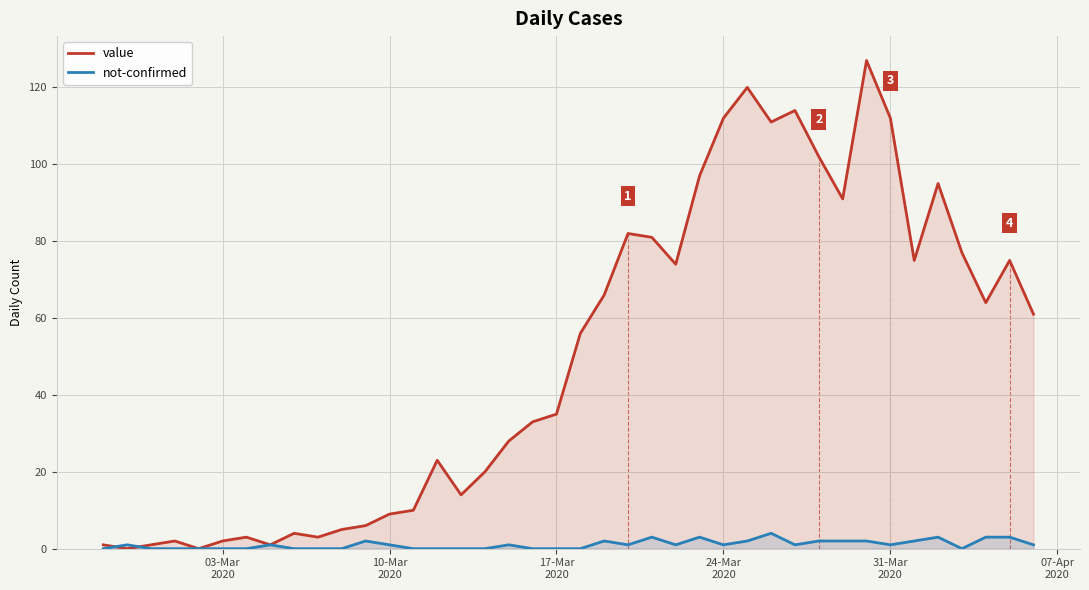

How many values in the not-confirmed series exceed 1?

13